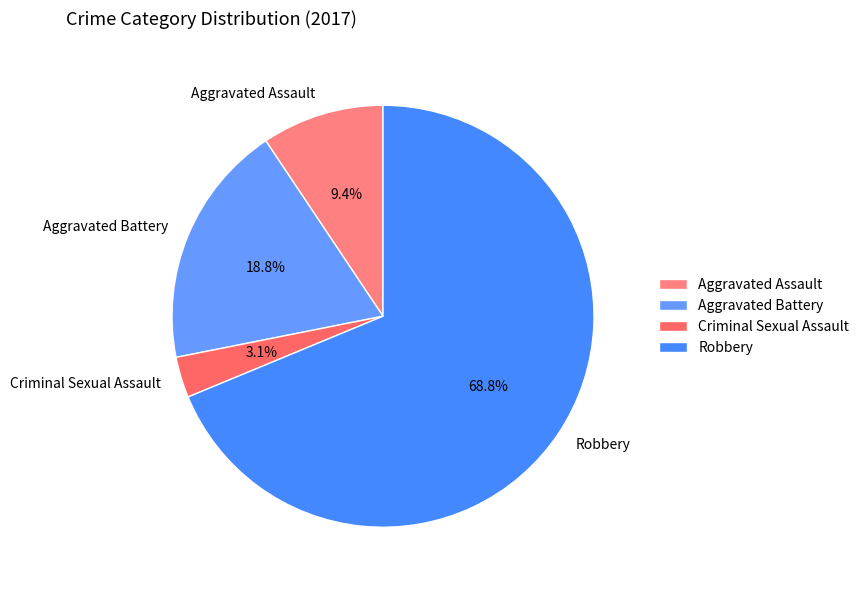

True or false: Robbery accounts for 63% of the total.

False